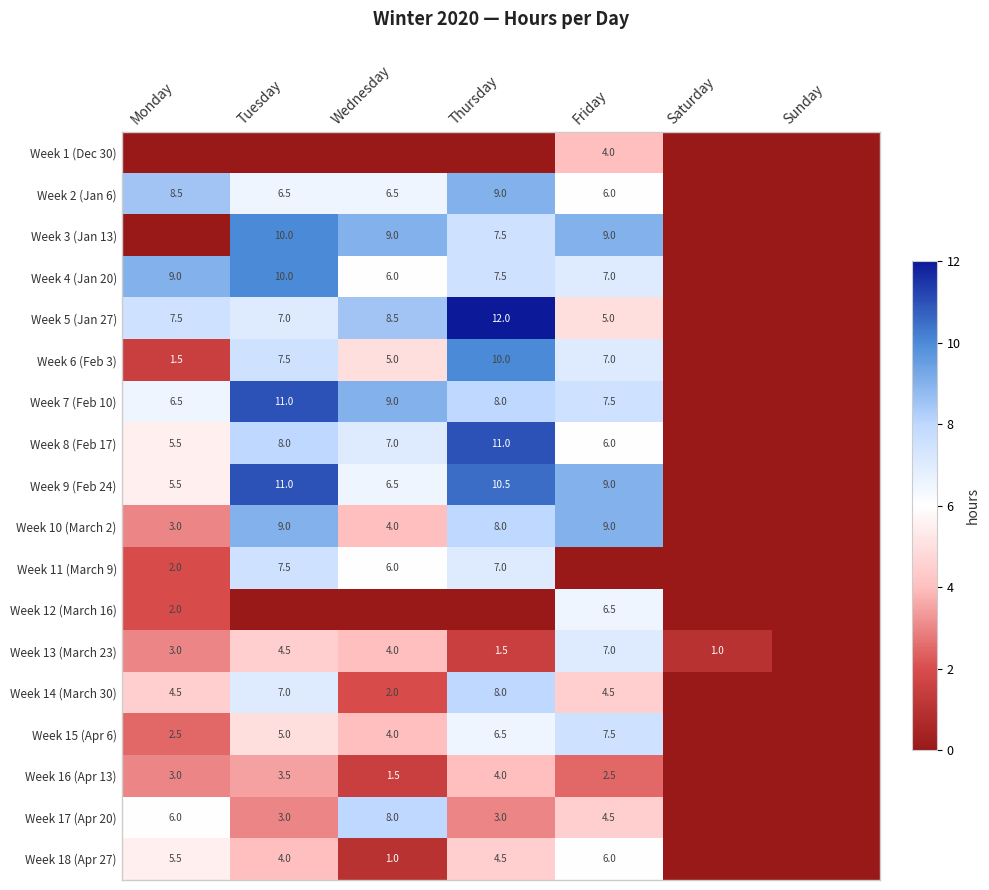

Is the value of Week 5 (Jan 27) at Thursday greater than the value of Week 10 (March 2) at Thursday?

Yes